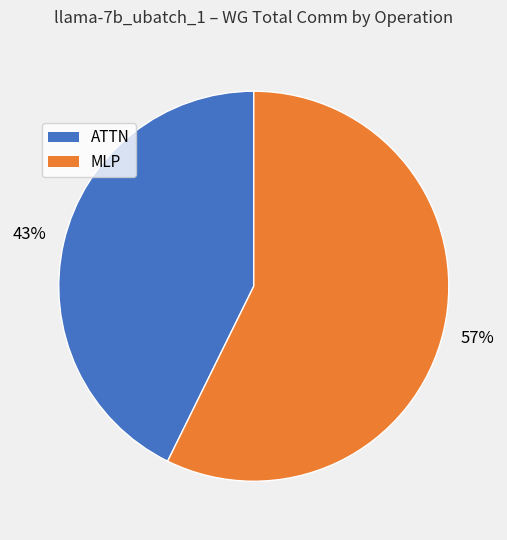

Is MLP the majority of the pie?

Yes